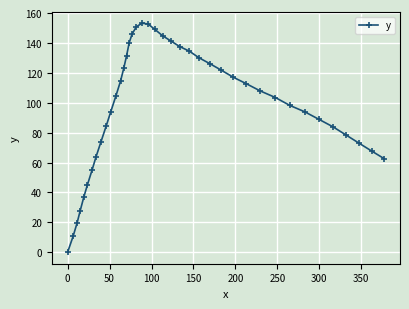

Does the chart display data point markers on the line(s)?

Yes